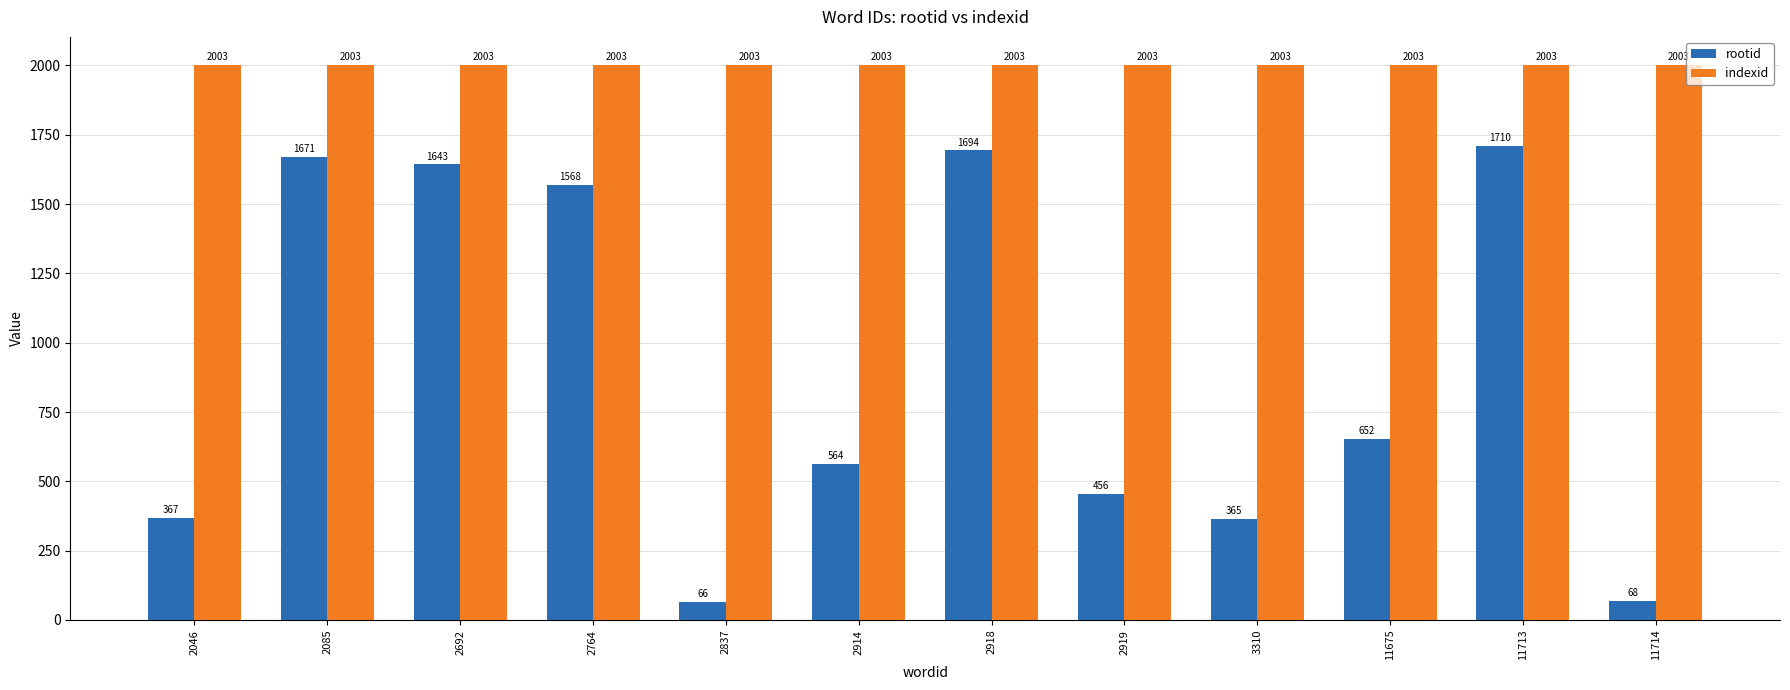

Count the number of categories in the chart.

12